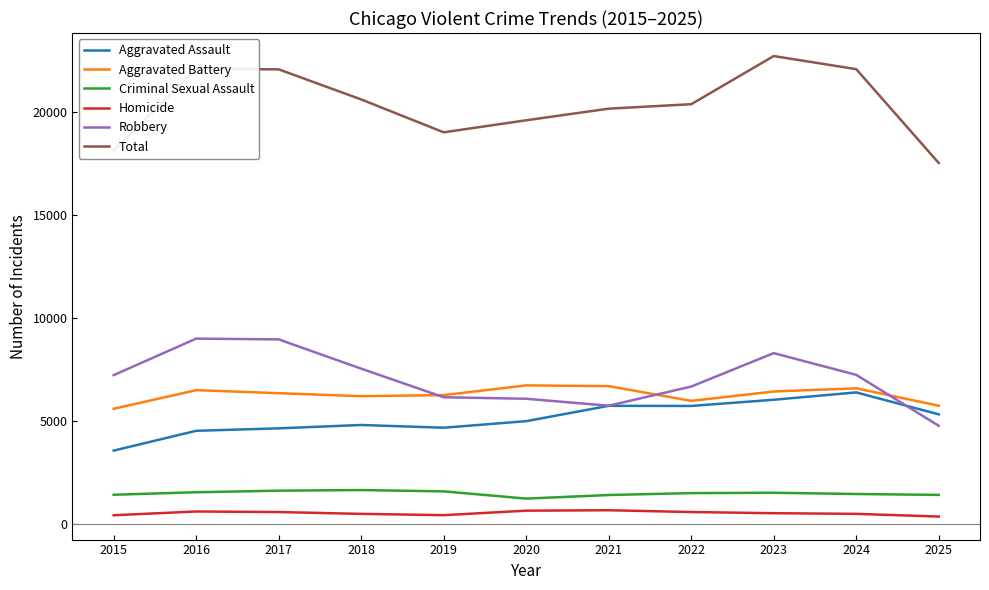

At which category does the chart reach its peak across all series?

2023